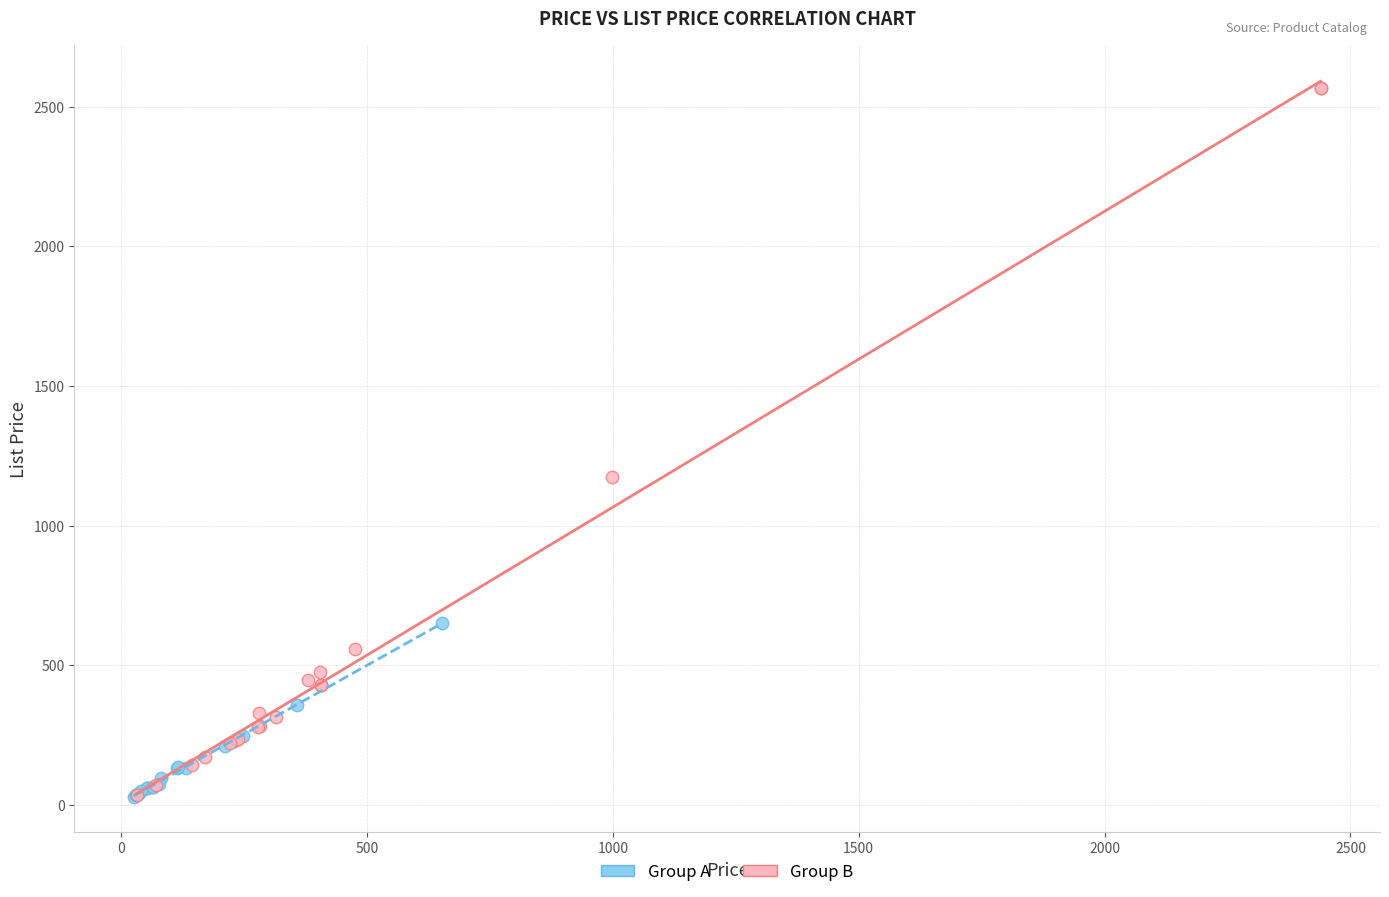

Which series has the largest Y range (max minus min)?

Group B